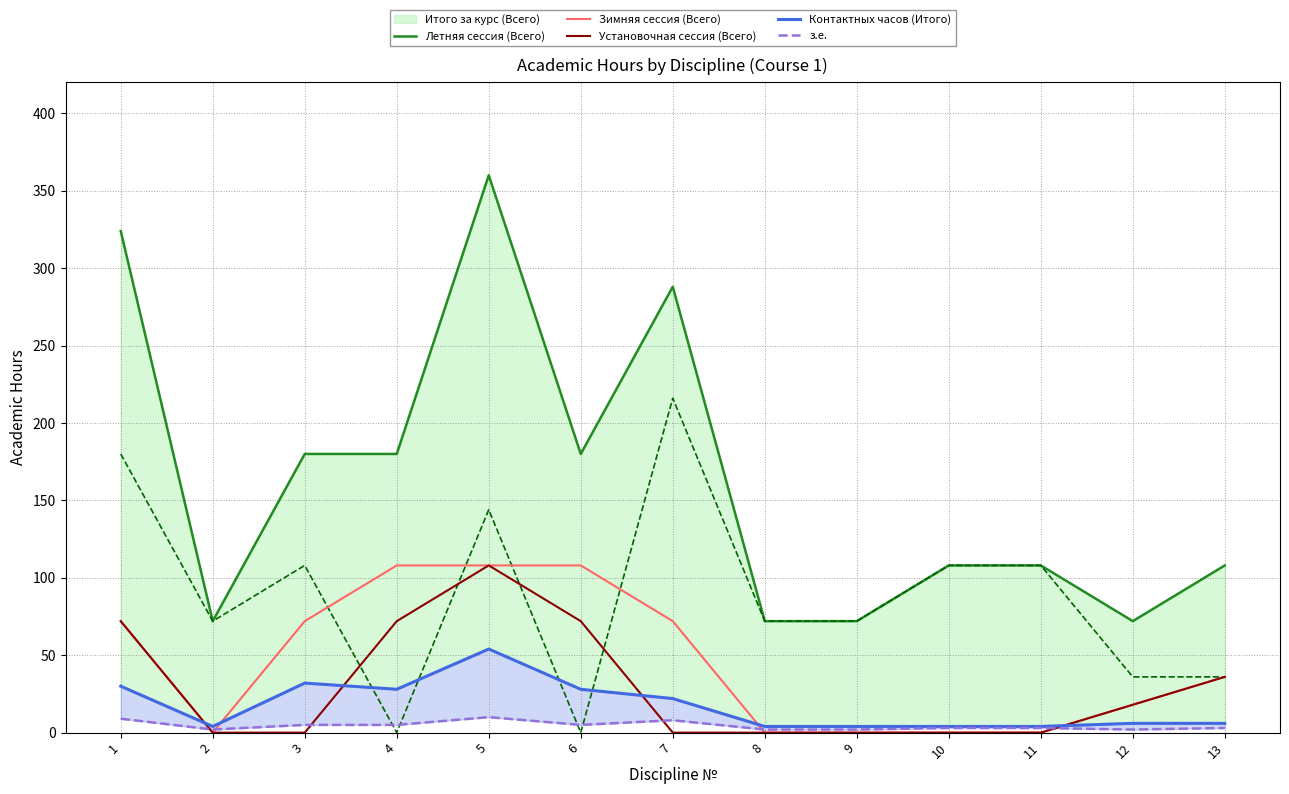

What is the sum of the з.е. values at 3 and 6?

10